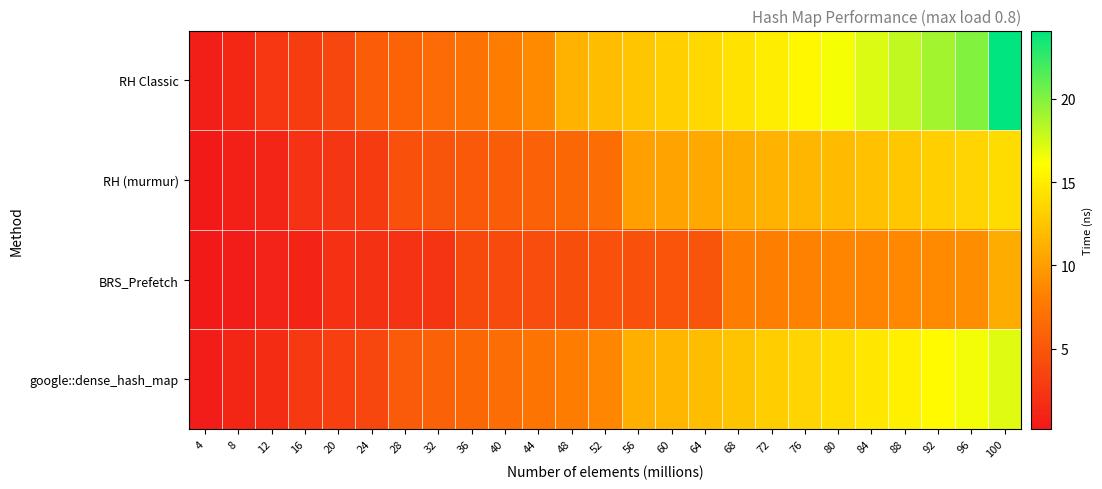

How many series are shown in this chart?

4